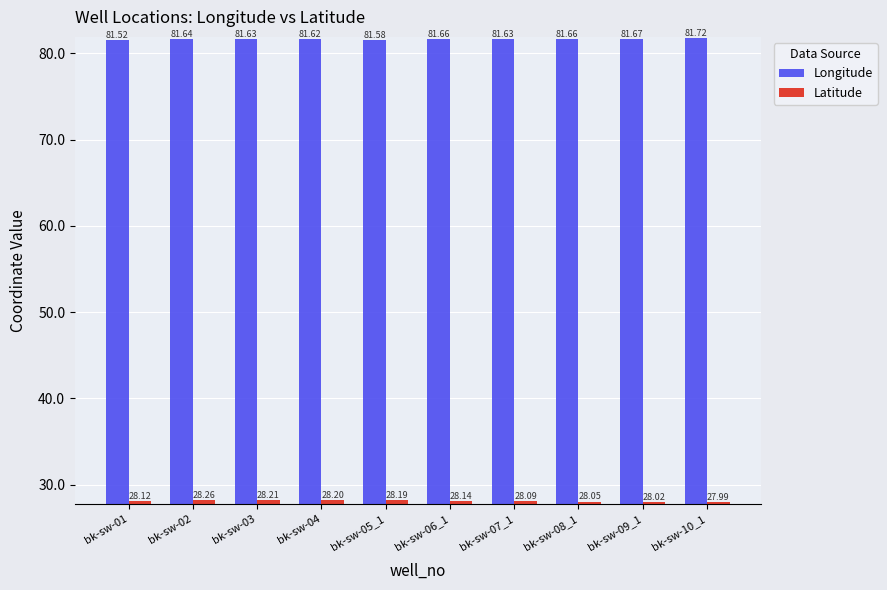

Which series has the largest range (max minus min)?

Latitude